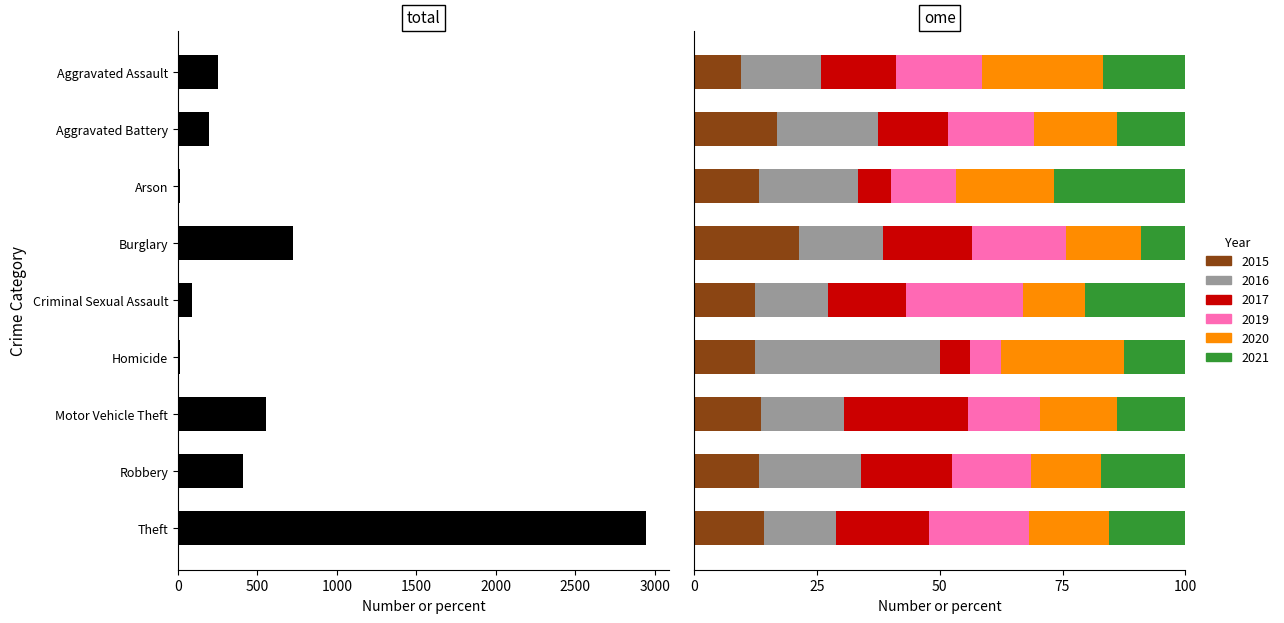

Reading right to left, what are all the values shown in this chart?

2944	411	555	16	88	724	15	195	251